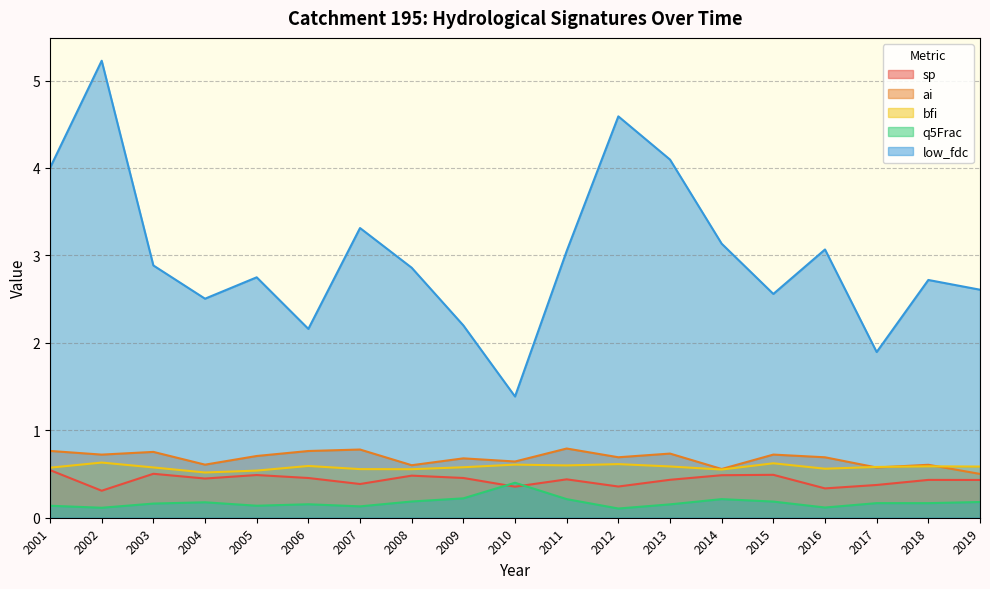

What are all the series names shown in the legend?

sp, ai, bfi, q5Frac, low_fdc